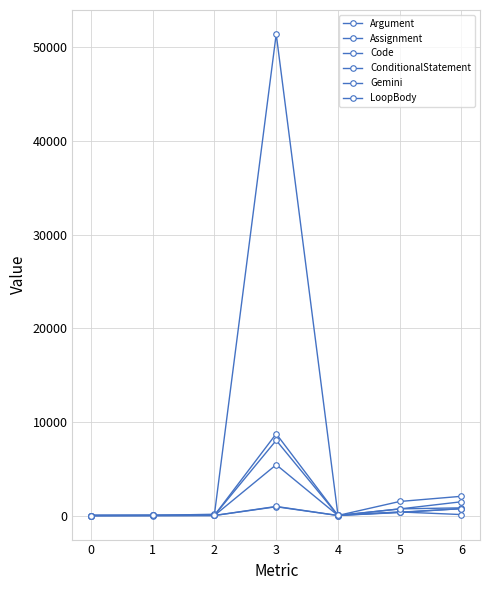

How many values in the Gemini series are below 100?

3